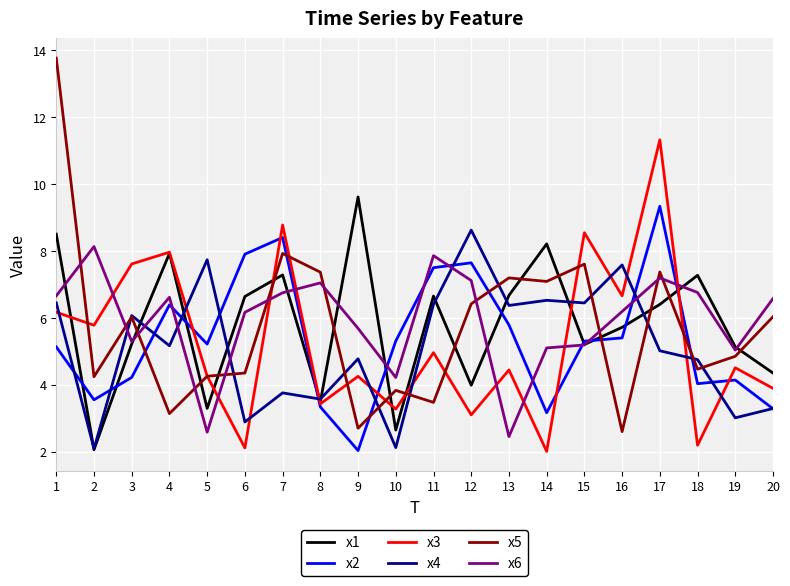

Is this an area chart (filled region under the line)?

No